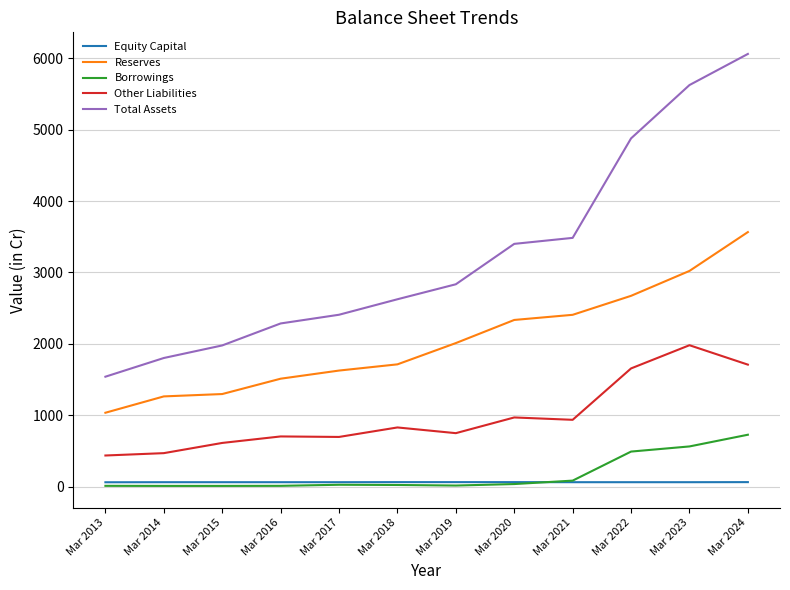

Which series changed the most between Mar 2015 and Mar 2021?

Total Assets